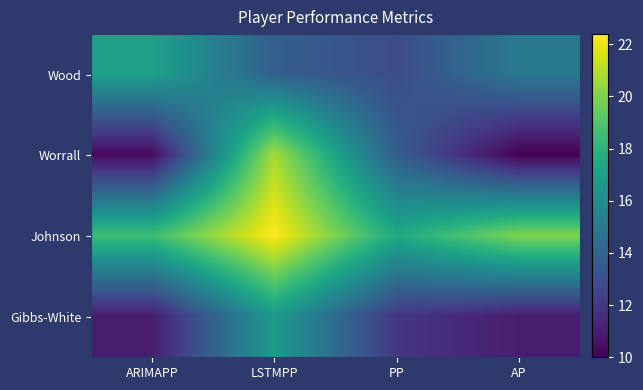

At how many categories does at least one series exceed 14?

4